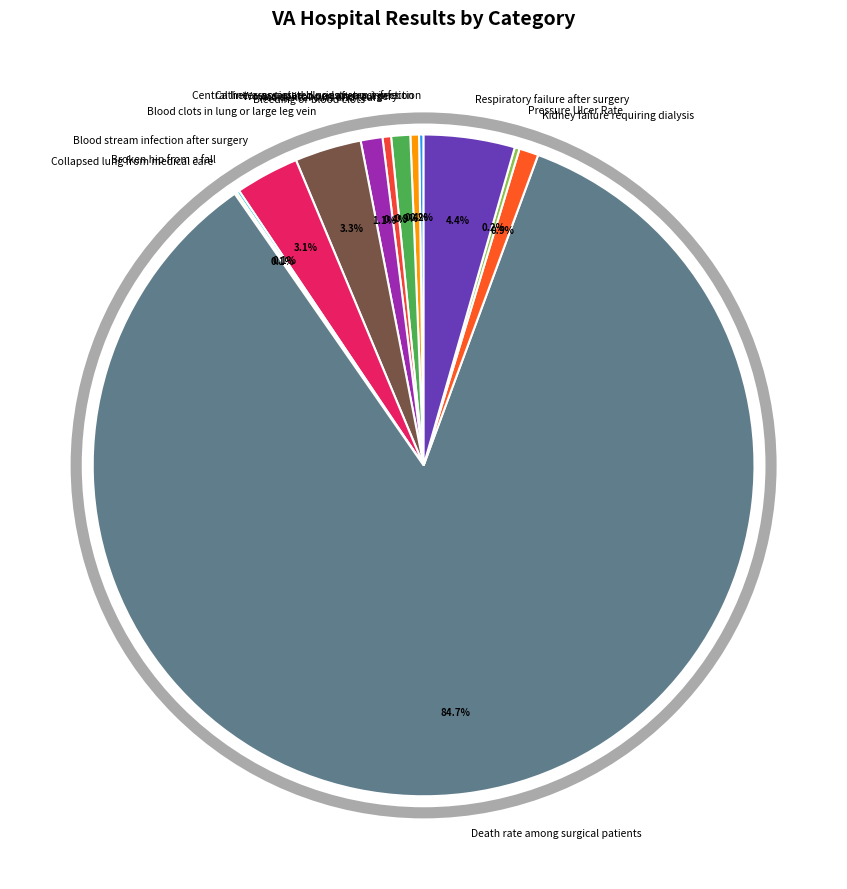

Is the sum of Bleeding or blood clots and Wound splits open after surgery greater than half?

No